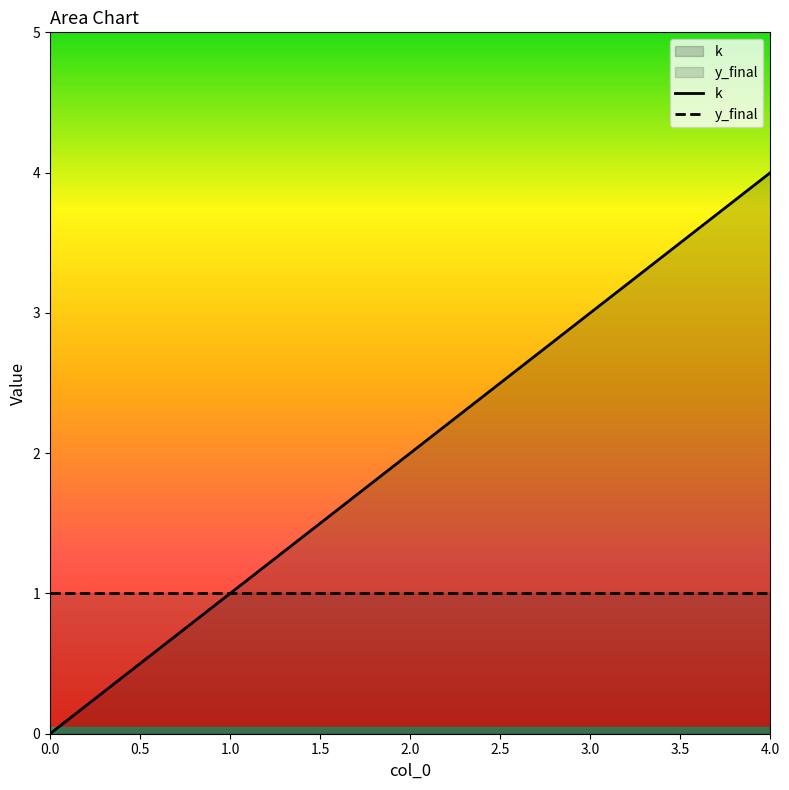

What are all the series names shown in the legend?

k, y_final